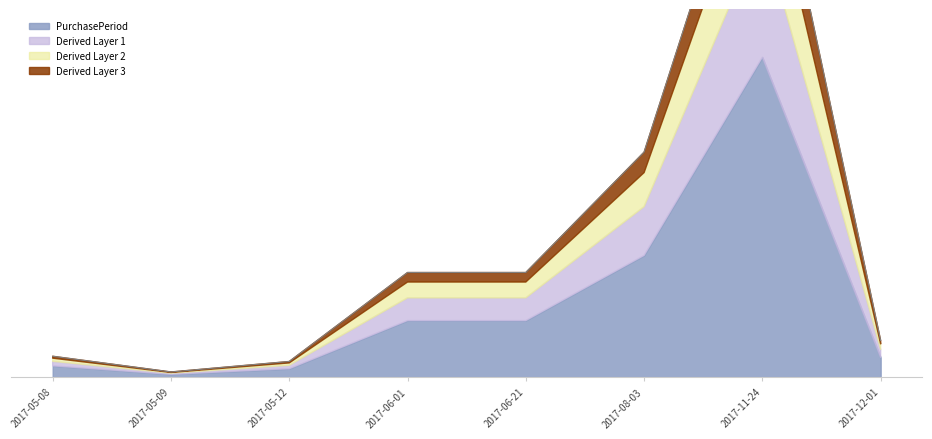

What is the change in value from 2017-05-12 to 2017-06-01?

+31.4